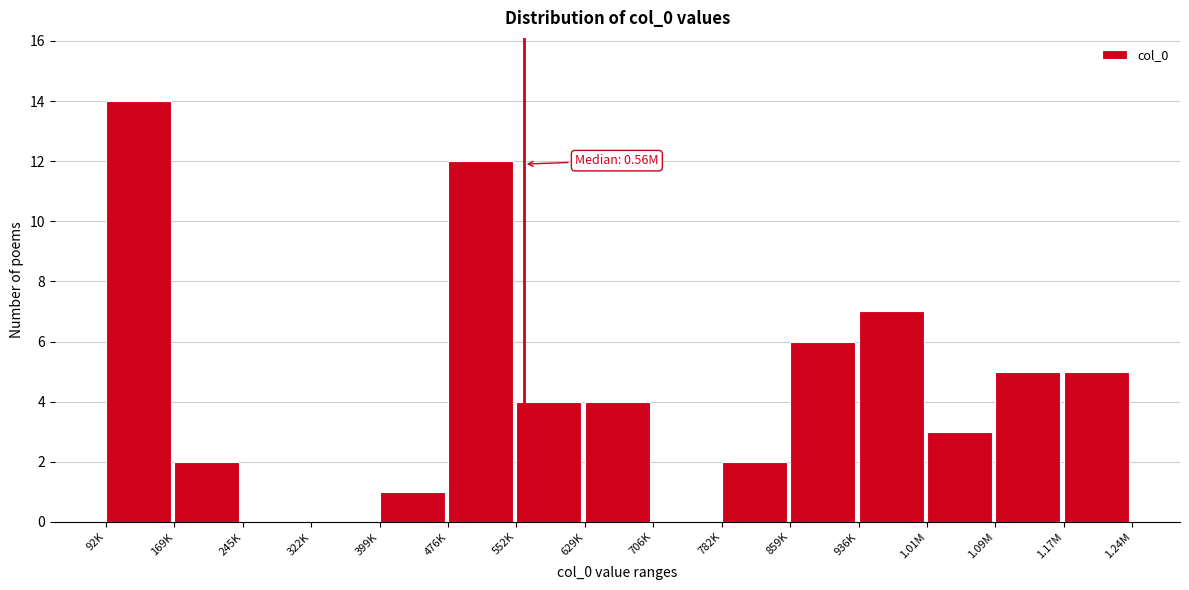

Reading left to right, what are all the values shown in this chart?

92K=14	169K=2	245K=0	322K=0	399K=1	476K=12	552K=4	629K=4	706K=0	782K=2	859K=6	936K=7	1.01M=3	1.09M=5	1.17M=5